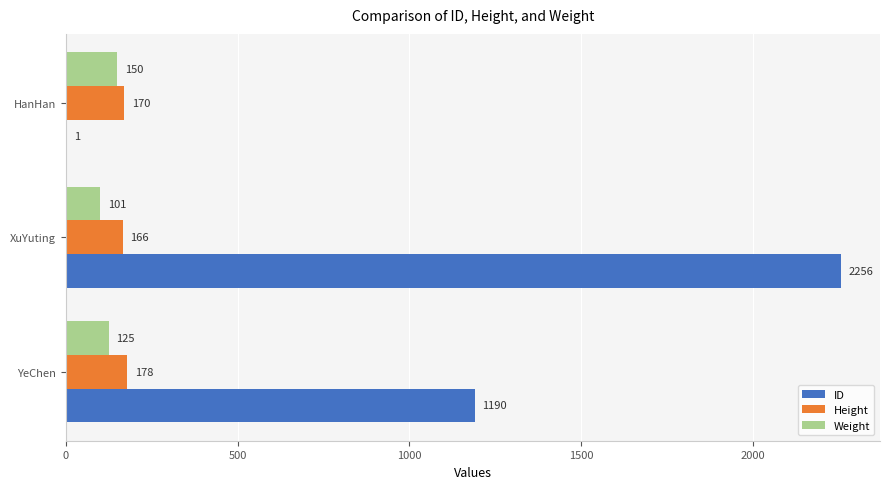

What is the sum of the ID values at XuYuting and YeChen?

3446